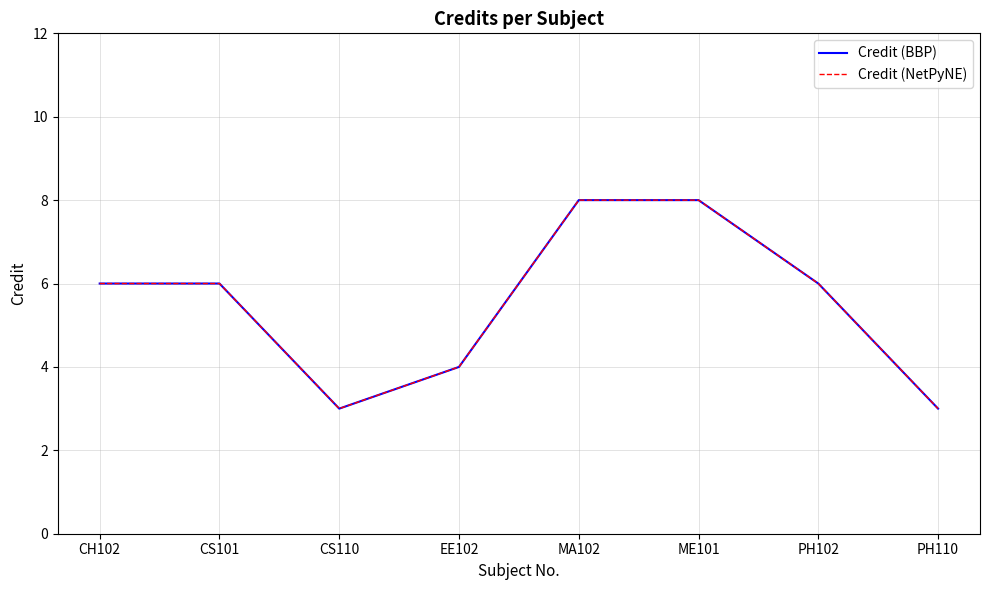

Which series has the largest total across all categories?

Credit (BBP)